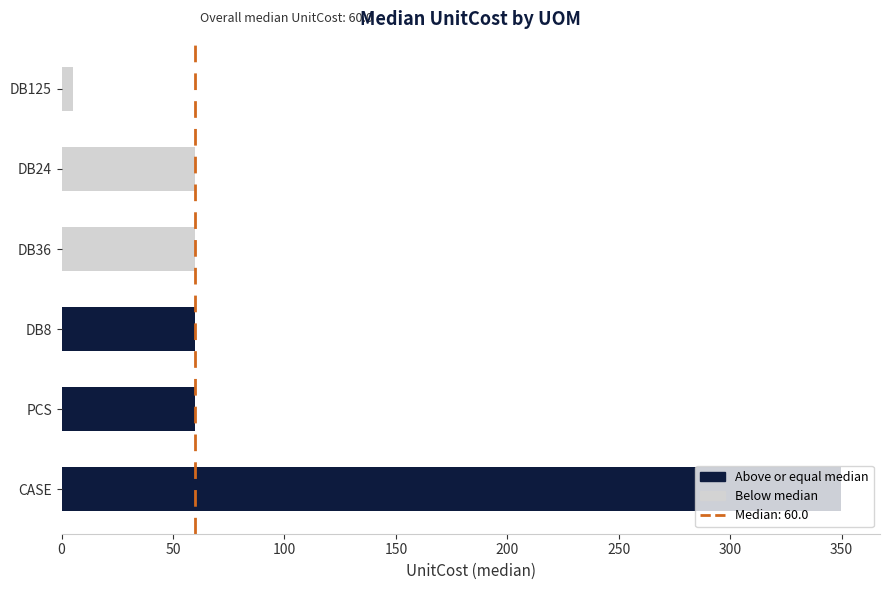

Approximately how many times larger is the value at PCS compared to DB8?

1.0